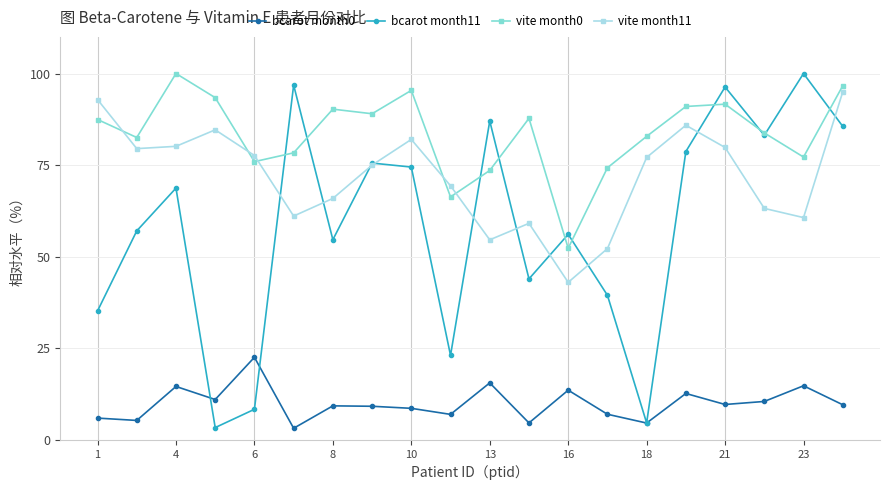

True or false: vite month11 and bcarot month0 cross at least once.

False